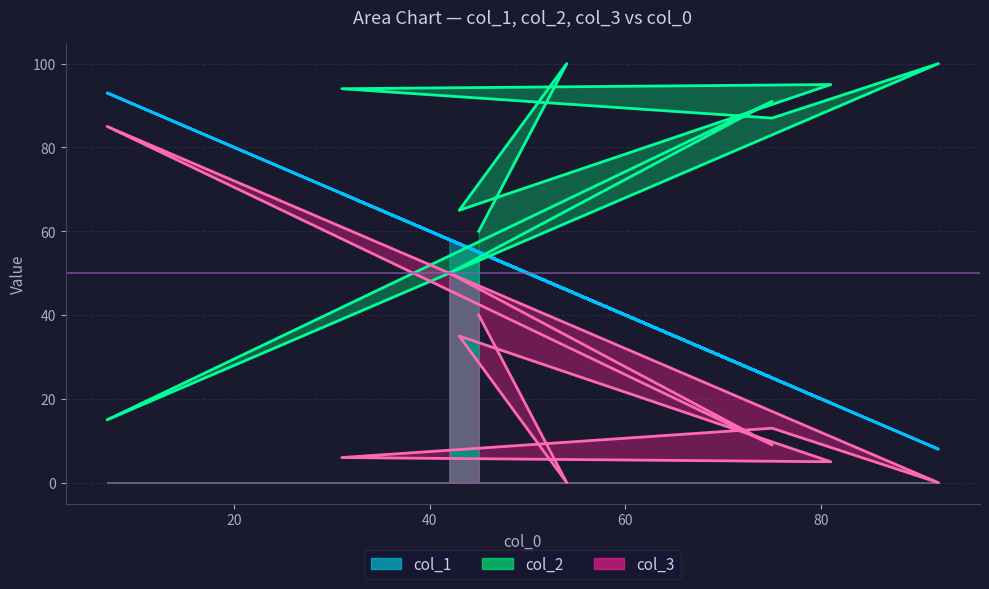

How many positive values does the col_3_line series have?

8